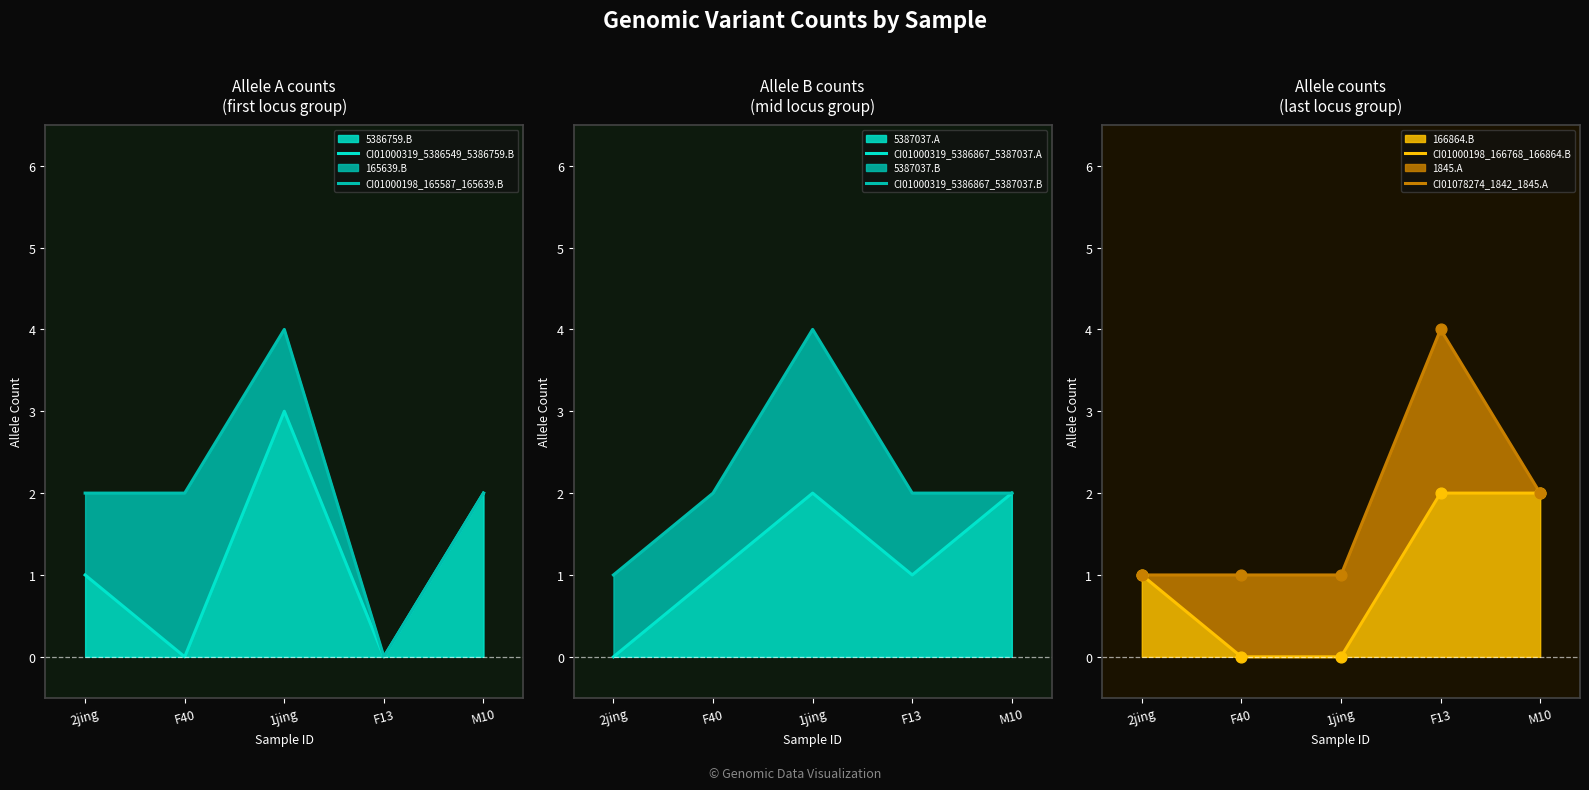

What is the total value across all series at F13?

9